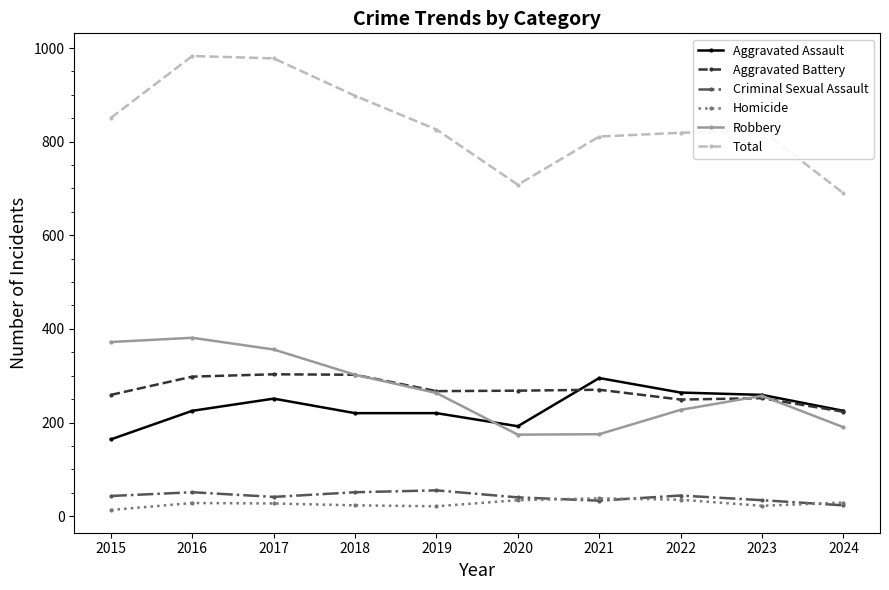

What is the greatest value displayed?

983